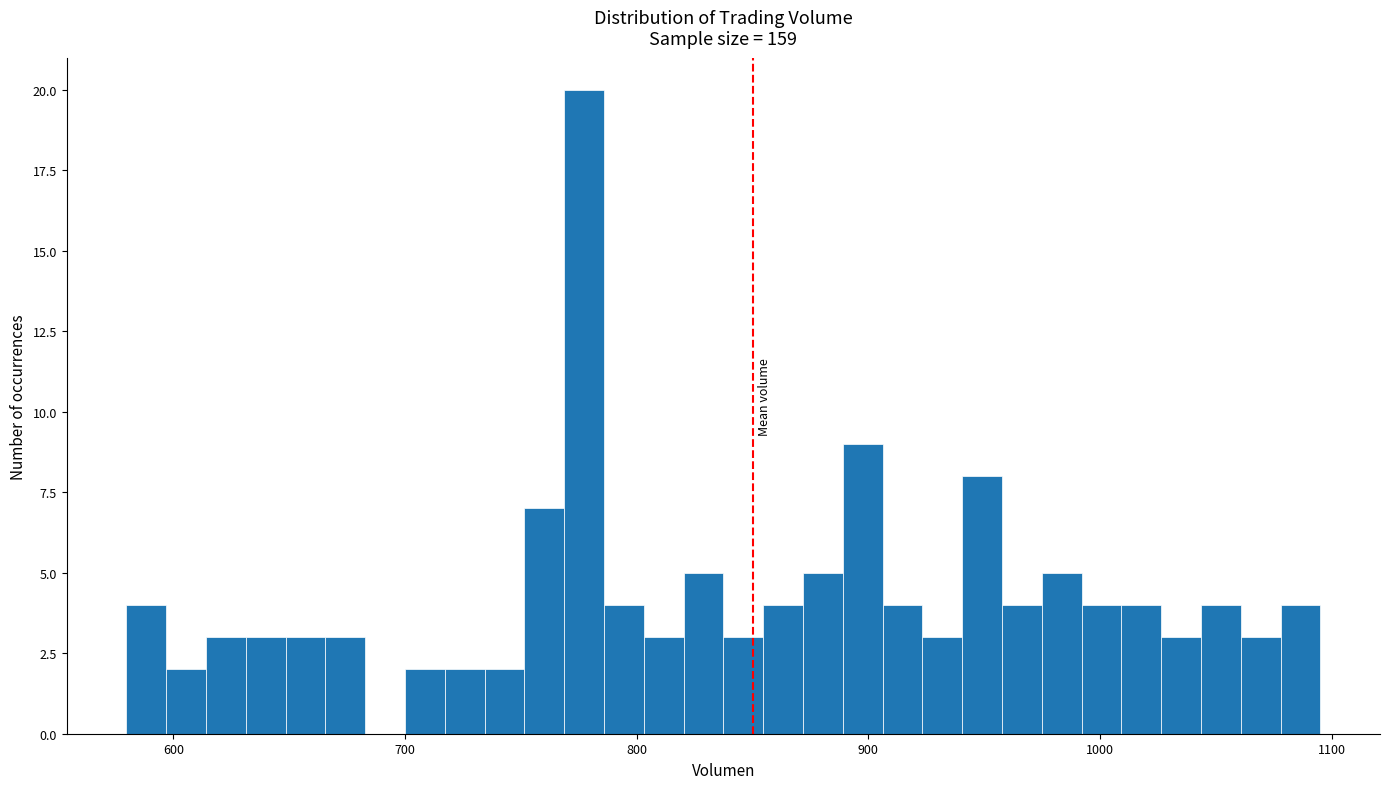

Around what value on the x-axis is the tallest bar? Give the approximate position of its centre, as read against the axis.

780